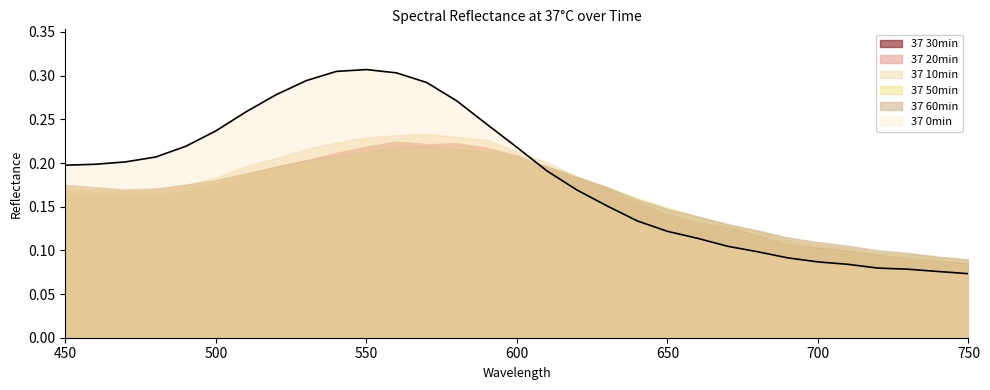

Count the 37 20min values in the range 0 to 1.

31